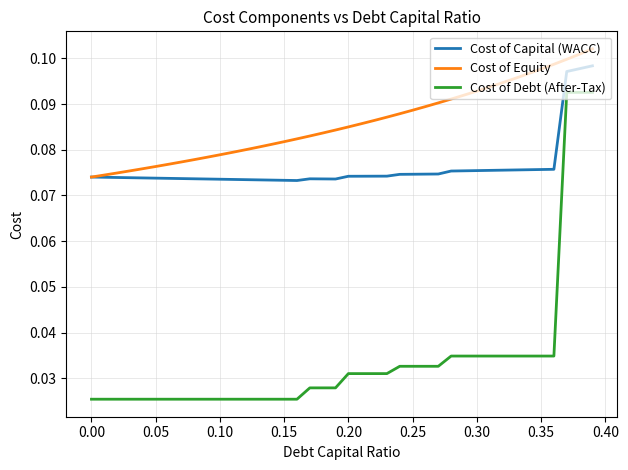

True or false: Cost of Capital (WACC) and Cost of Debt (After-Tax) intersect in this chart.

False